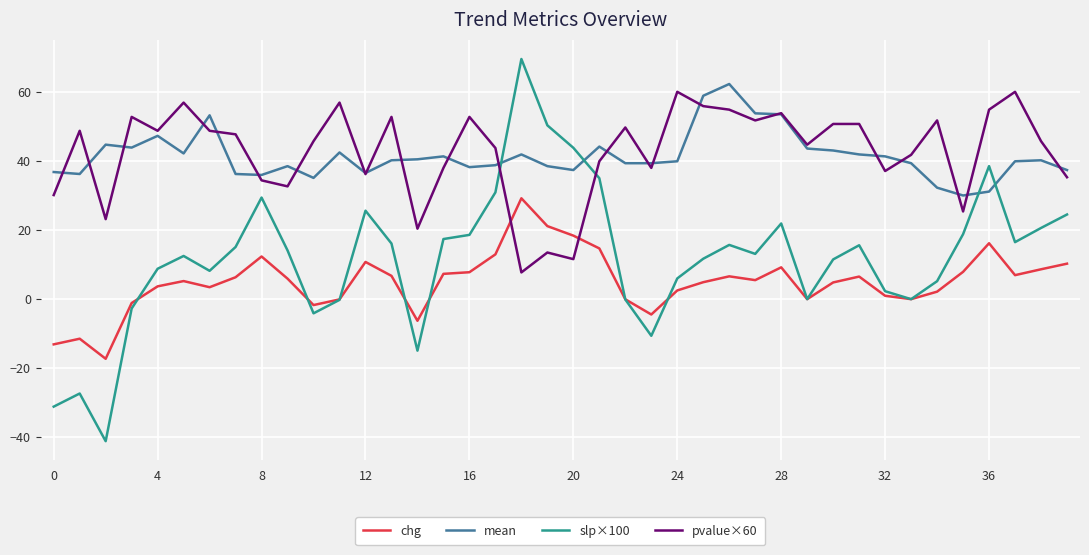

What is the maximum value for pvalue×60?

60.0